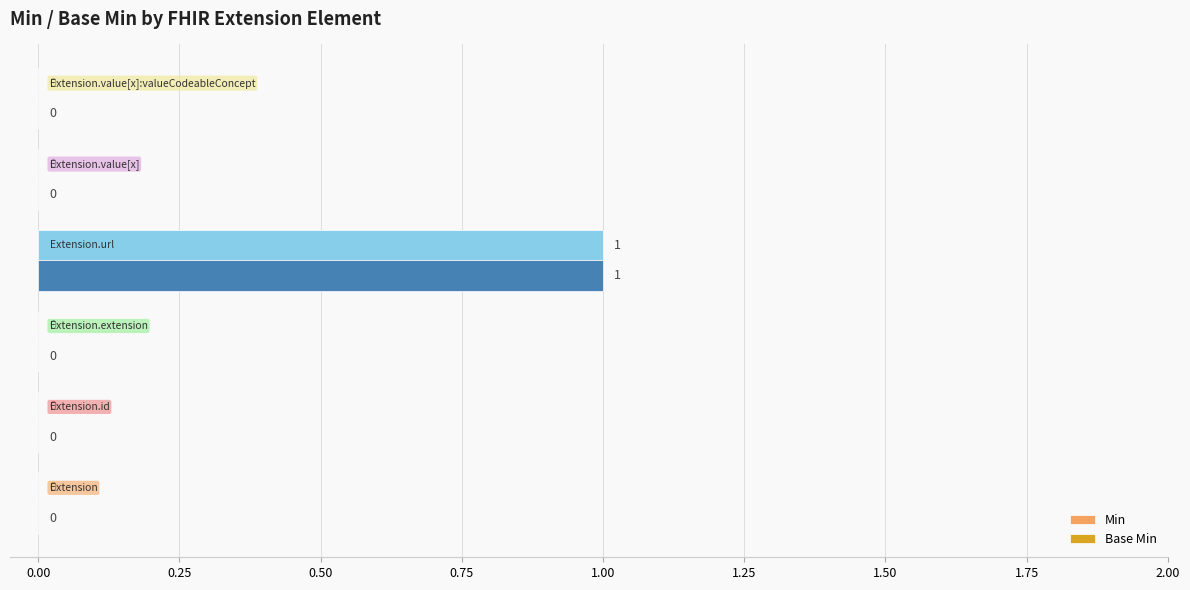

How many Min values are between 0 and 1?

6